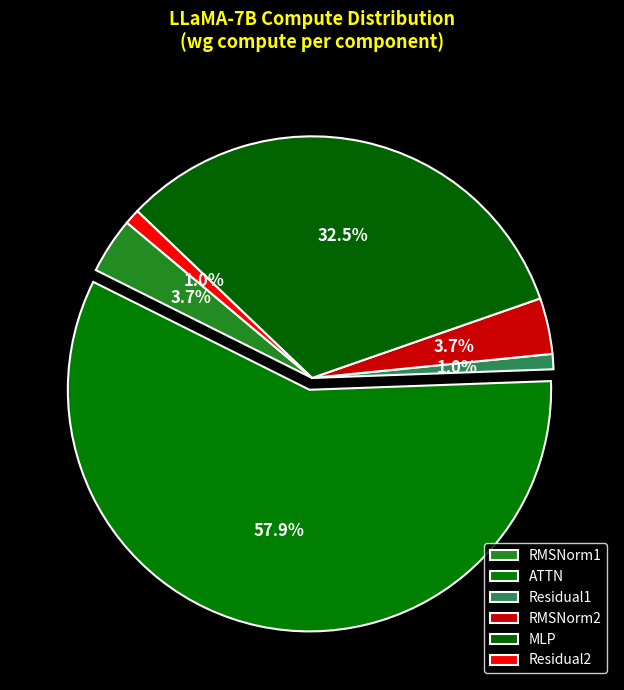

How many slices are in this pie chart?

6